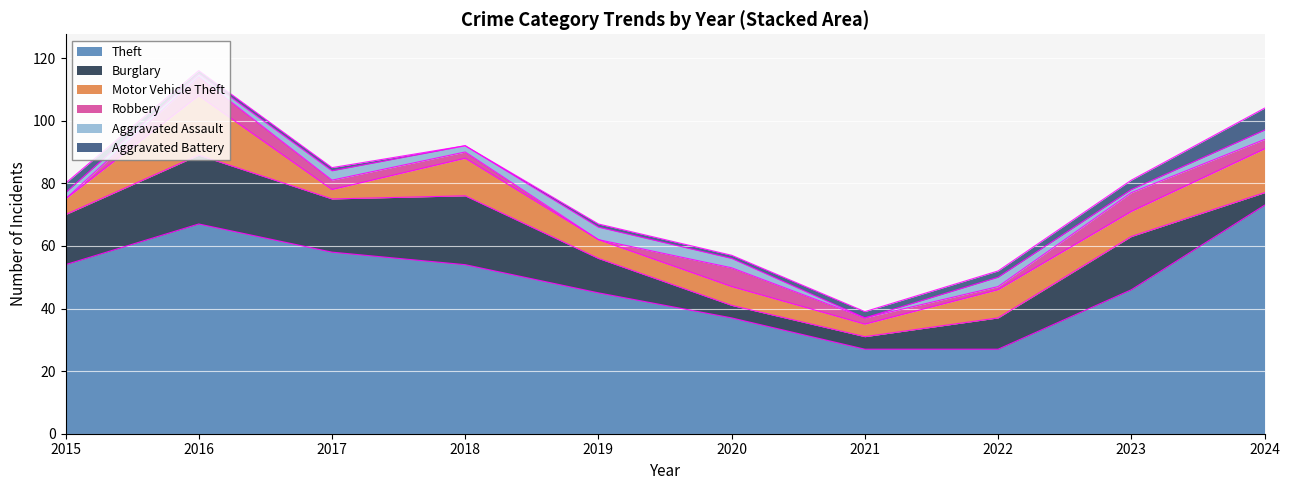

The value of Aggravated Assault at 2019 is 4. True or false?

True